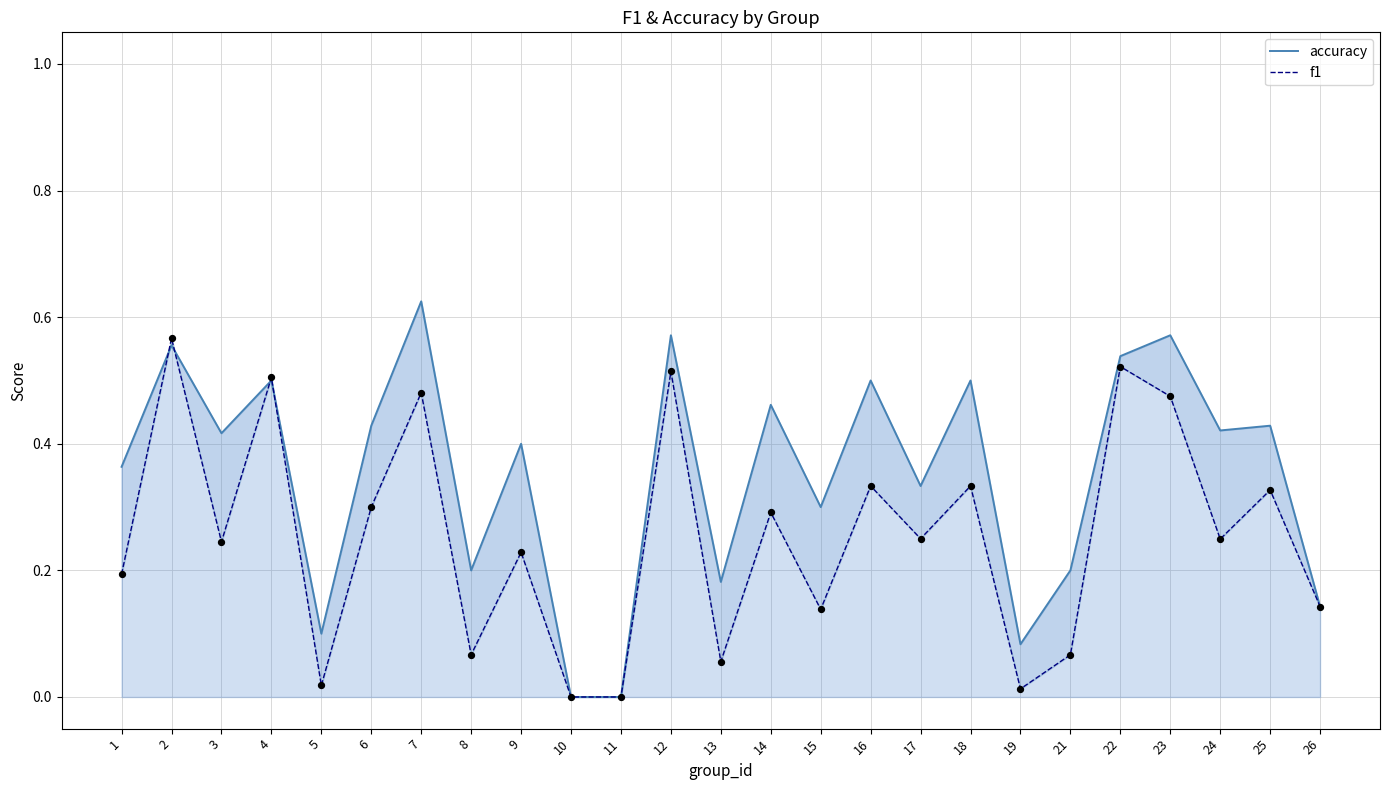

Which series has the largest Y range (max minus min)?

accuracy